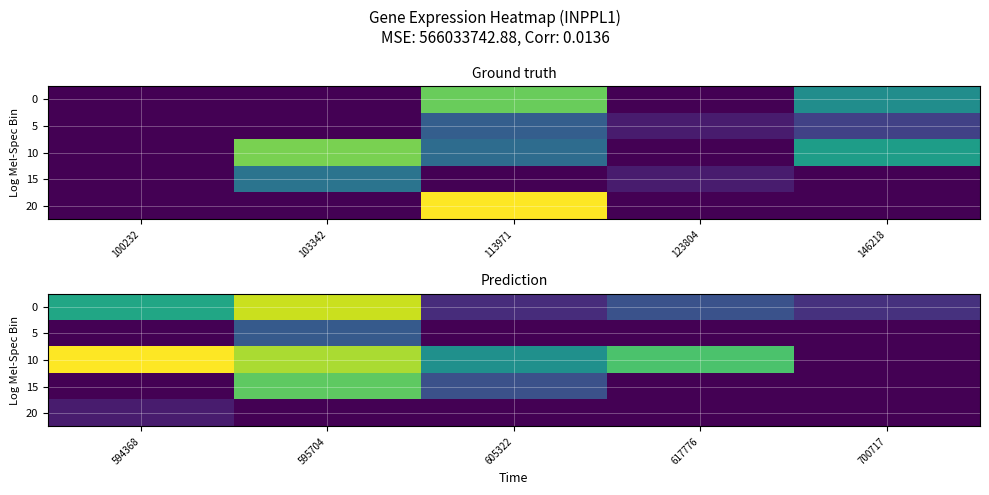

List the labels in order of 5 value, smallest first.

594368, 605322, 617776, 700717, 595704